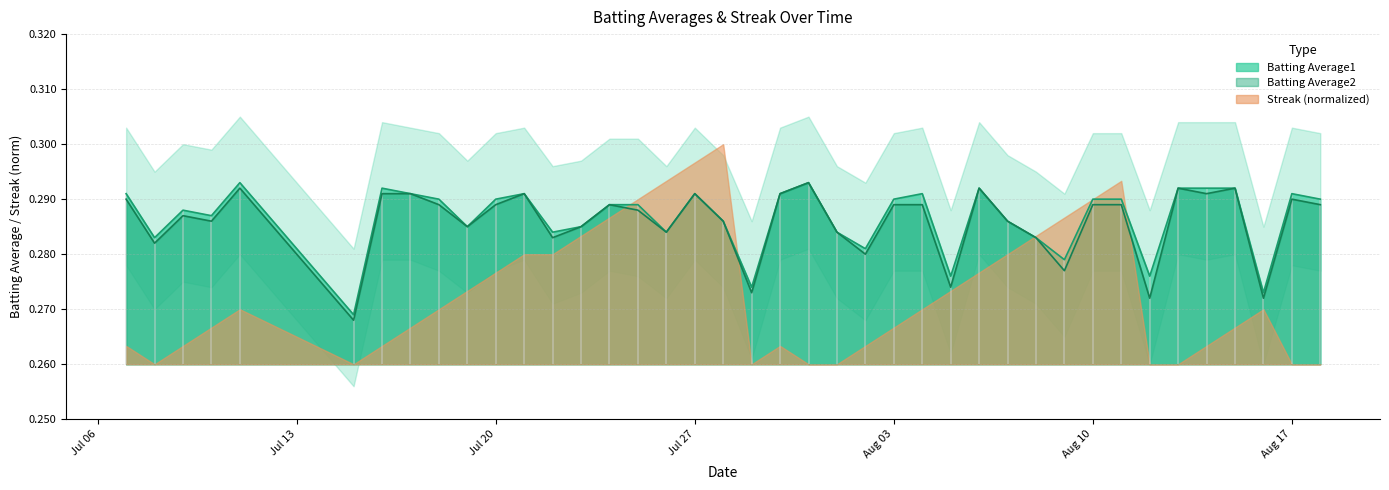

At which category does Batting Average2 reach its first local peak?

2010-07-09